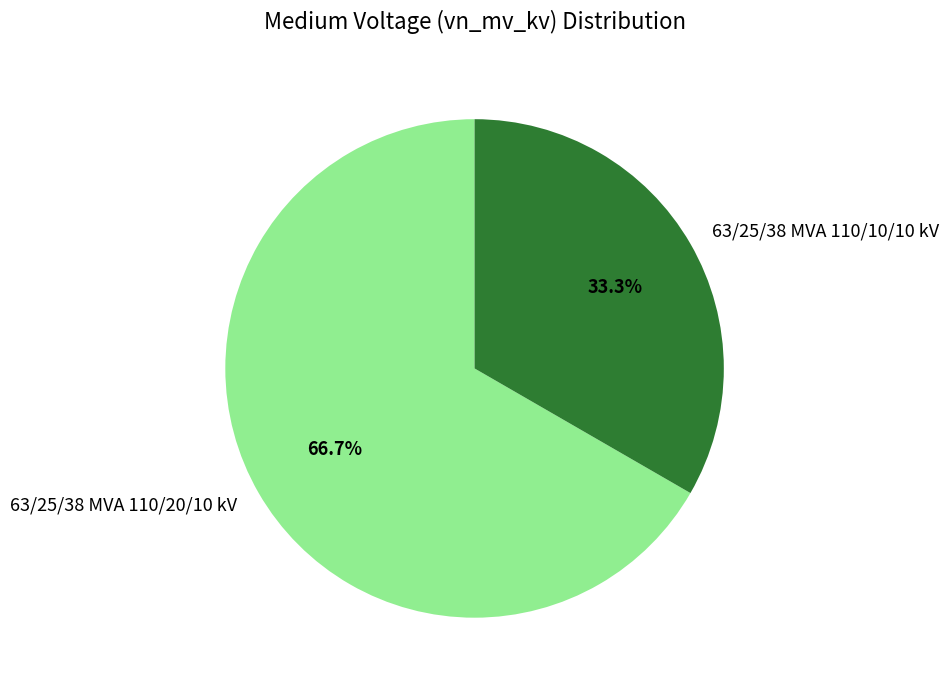

Count the number of slices in the pie.

2